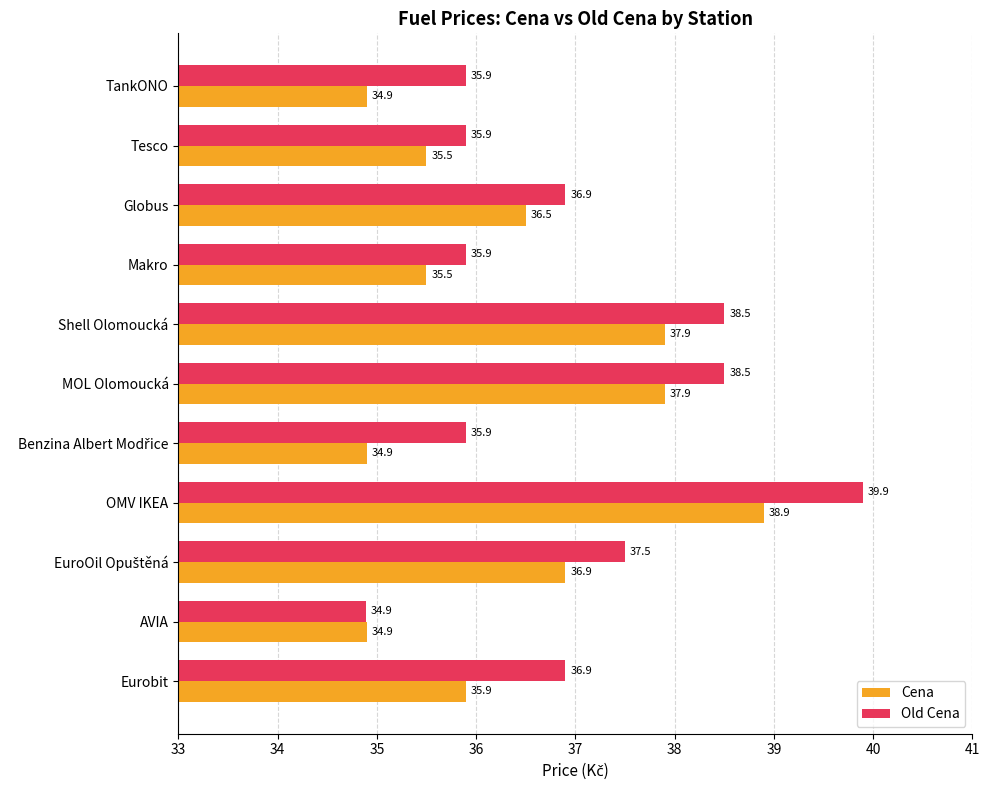

Rank the series by their average value, from lowest to highest.

Cena, Old Cena